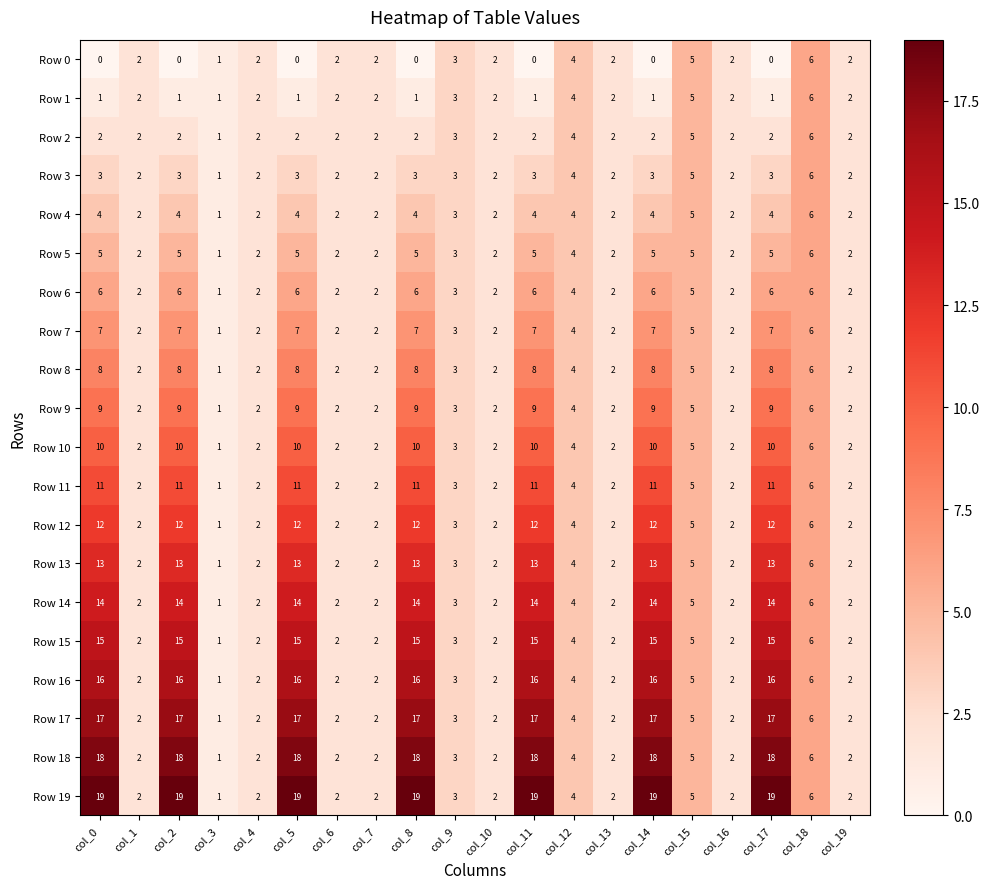

Where does the Row 19 series first go above 4?

col_0